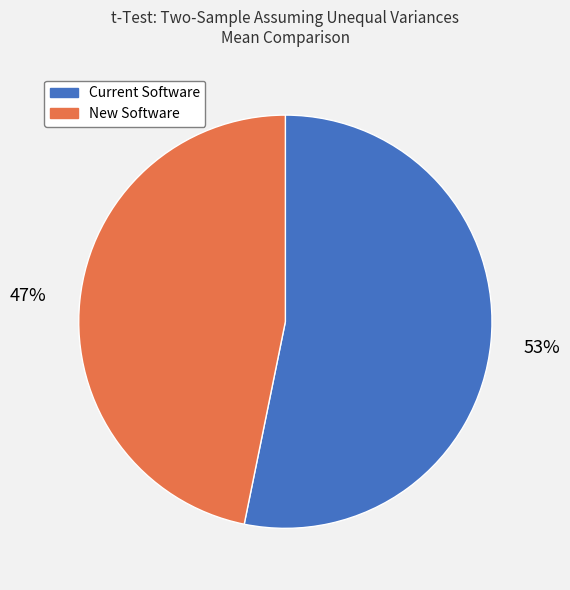

What is the majority slice?

Current Software